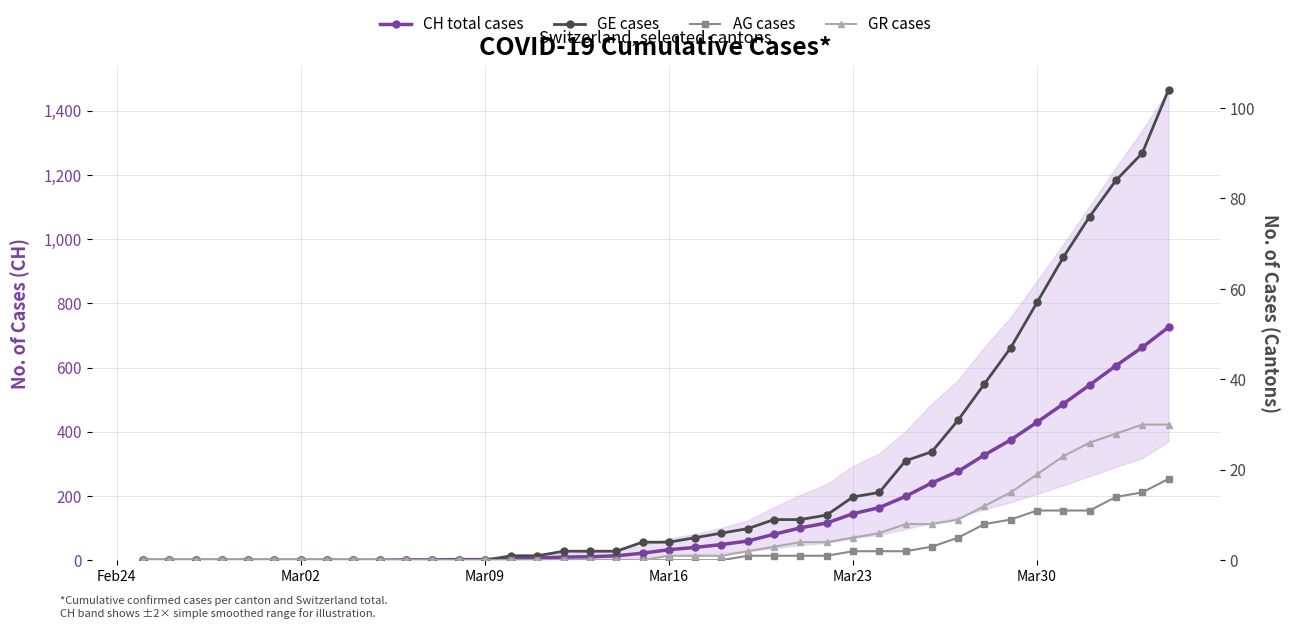

What is the difference between the second highest and minimum values in the GR cases series?

30